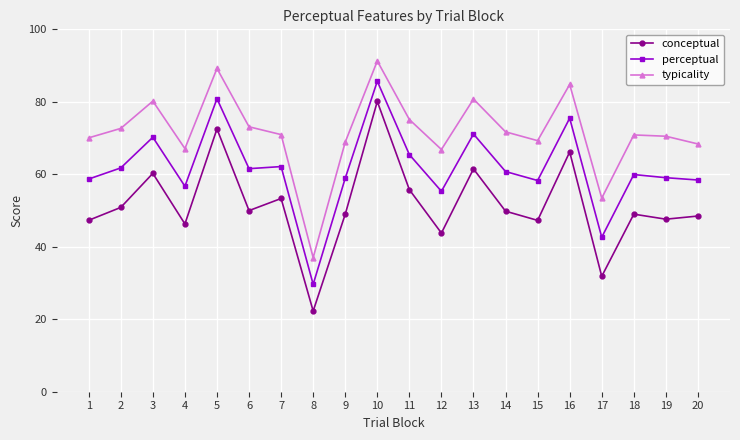

In conceptual, how many points are lower than both neighbors (excluding endpoints)?

7